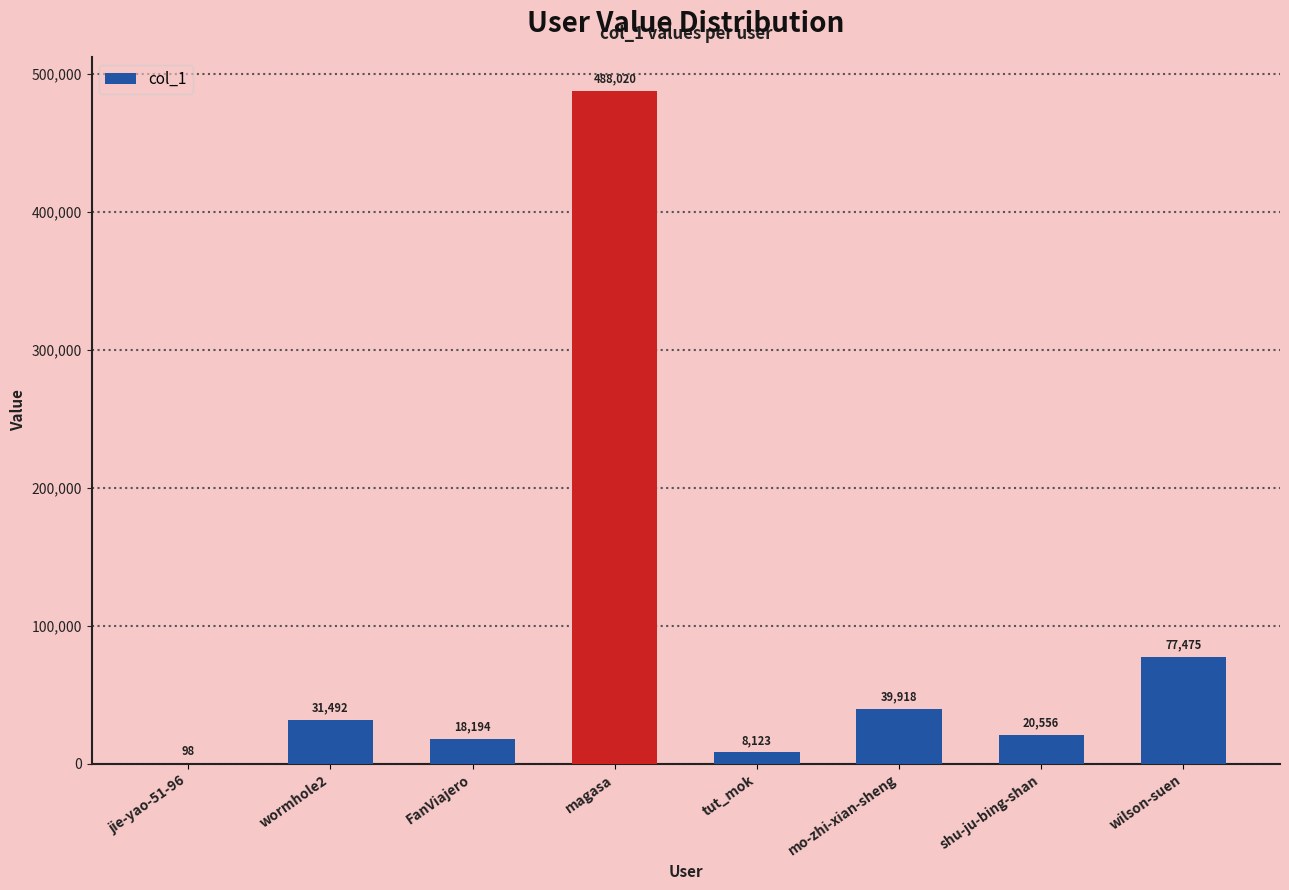

Are the bars horizontal?

No